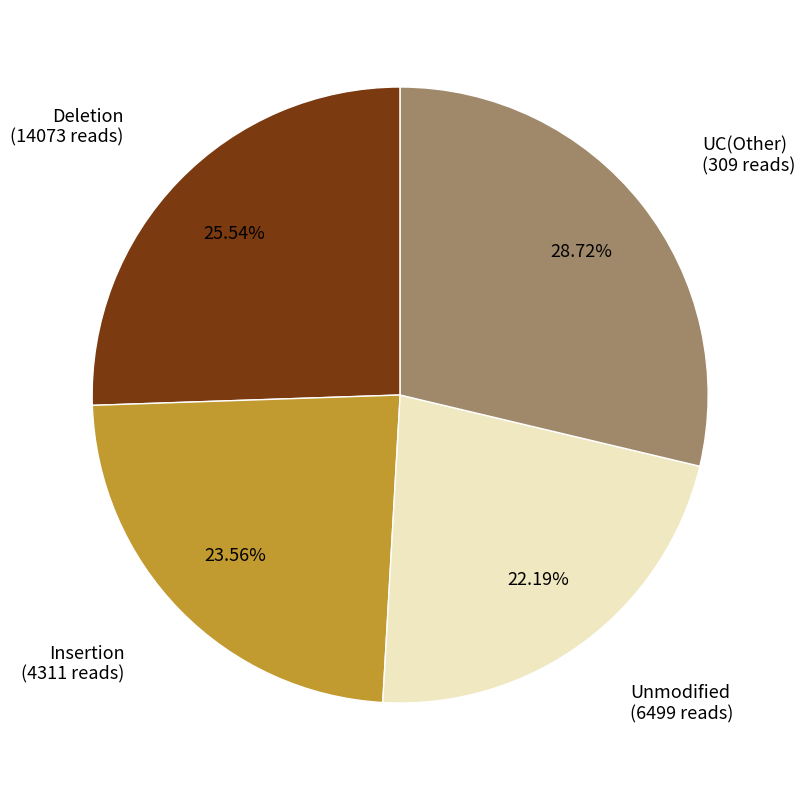

Which slice is the largest?

UC(Other) (309 reads)